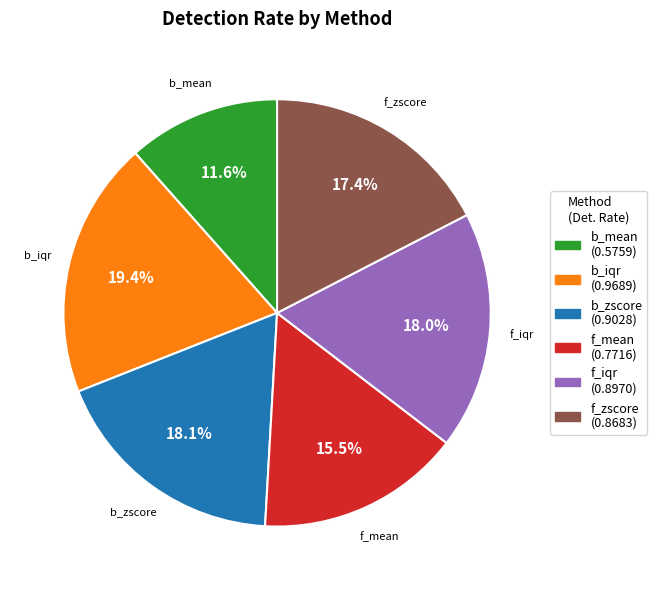

Does any single category account for the majority?

No